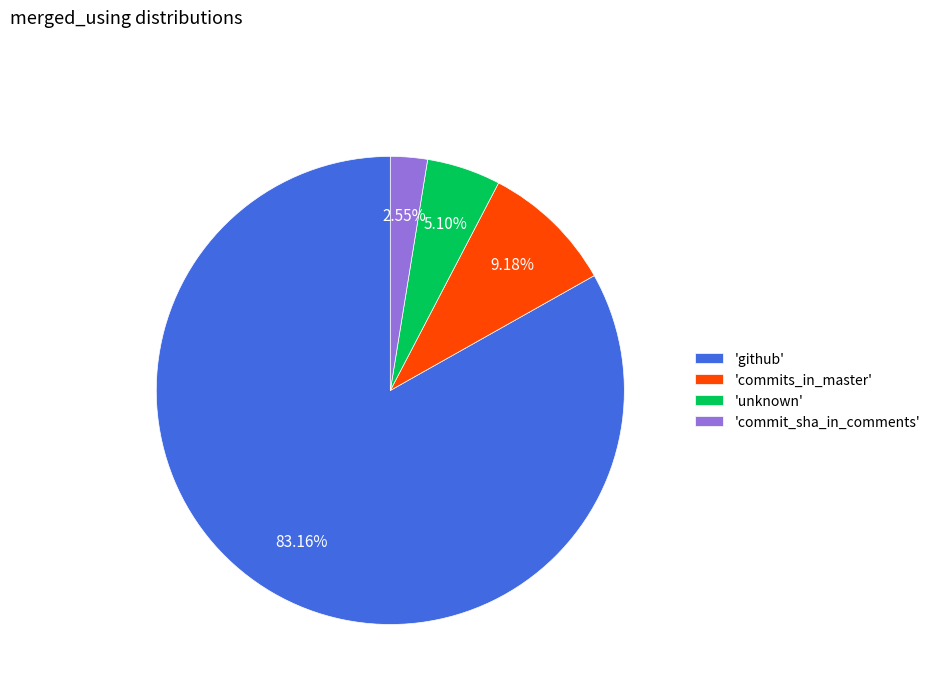

Which slice is the smallest?

'commit_sha_in_comments'